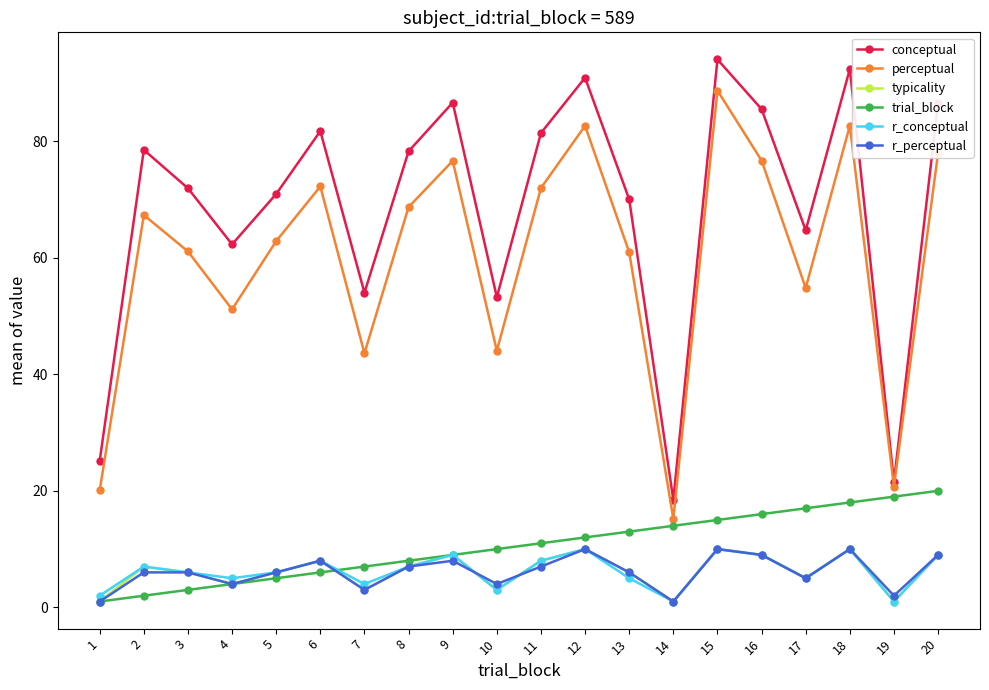

Read the r_perceptual value at 20.

9.0